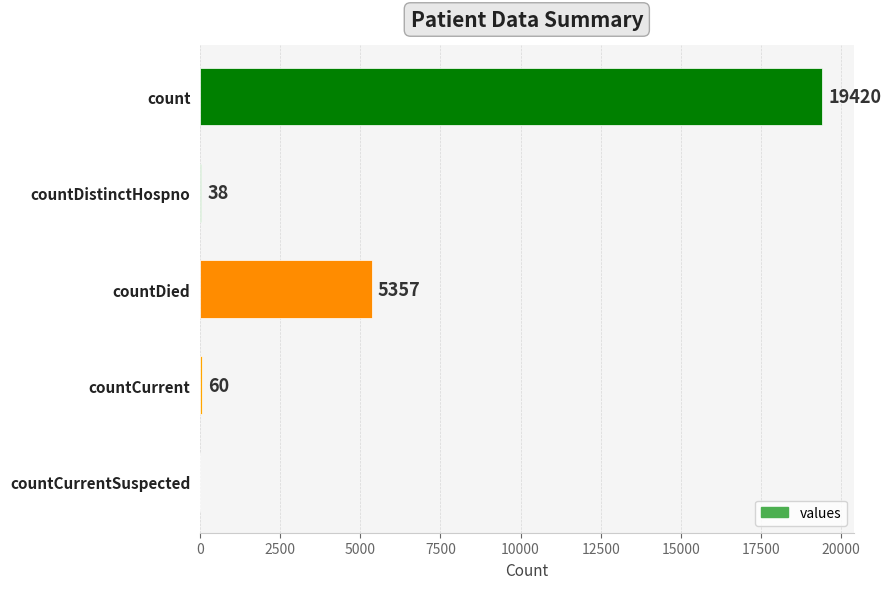

Reading top to bottom, transcribe all the data shown in this chart.

count=19420	countDistinctHospno=38	countDied=5357	countCurrent=60	countCurrentSuspected=0